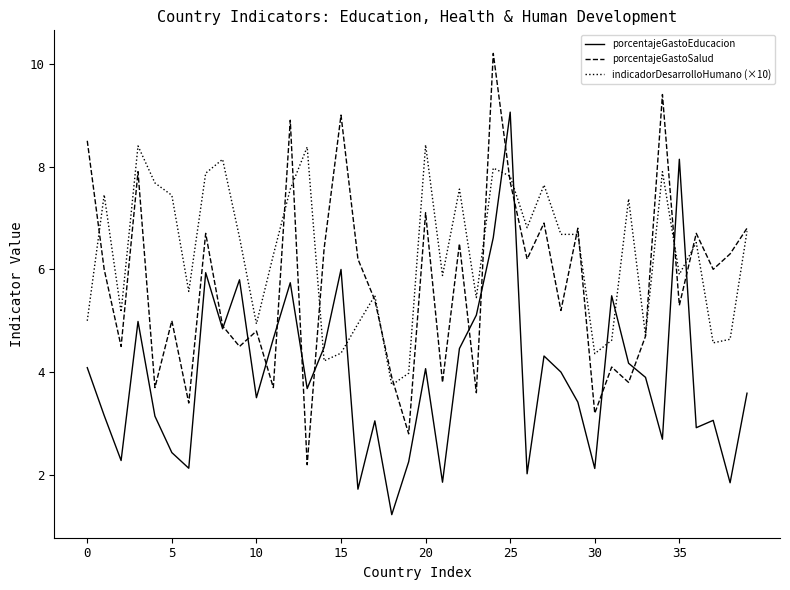

Which series ends up on top after the final intersection of porcentajeGastoEducacion and indicadorDesarrolloHumano (×10)?

indicadorDesarrolloHumano (×10)